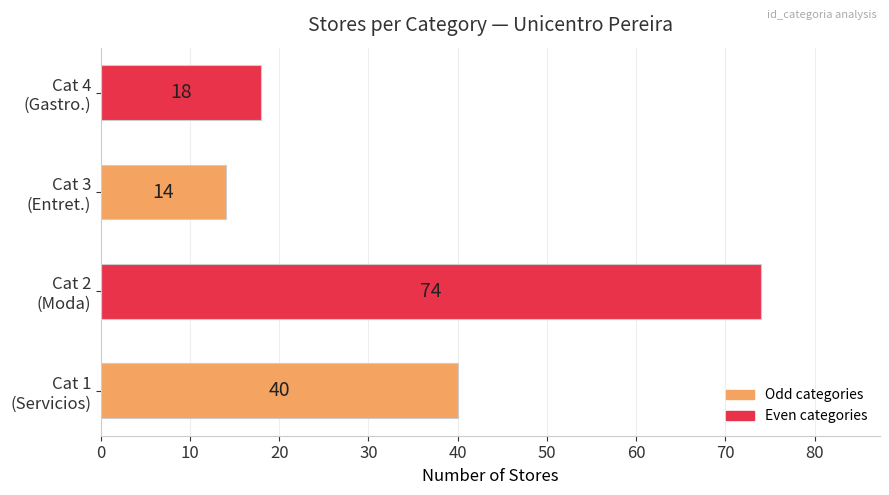

What is the greatest value displayed?

74